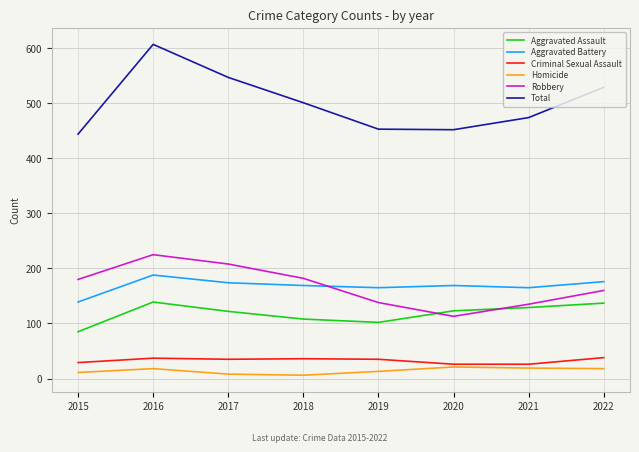

What is the difference between the second highest and second lowest values in the Criminal Sexual Assault series?

11